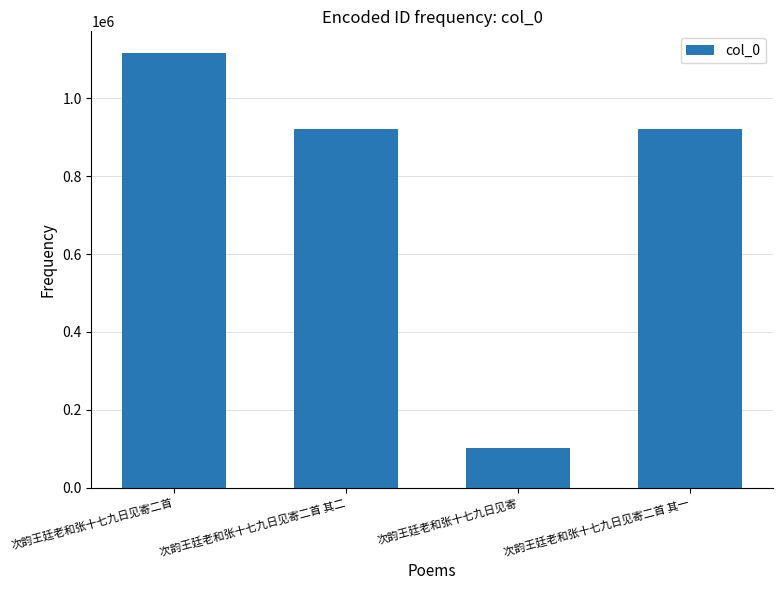

What is the ratio of the value at 次韵王廷老和张十七九日见寄二首 其二 to the value at 次韵王廷老和张十七九日见寄二首 其一?

1.0